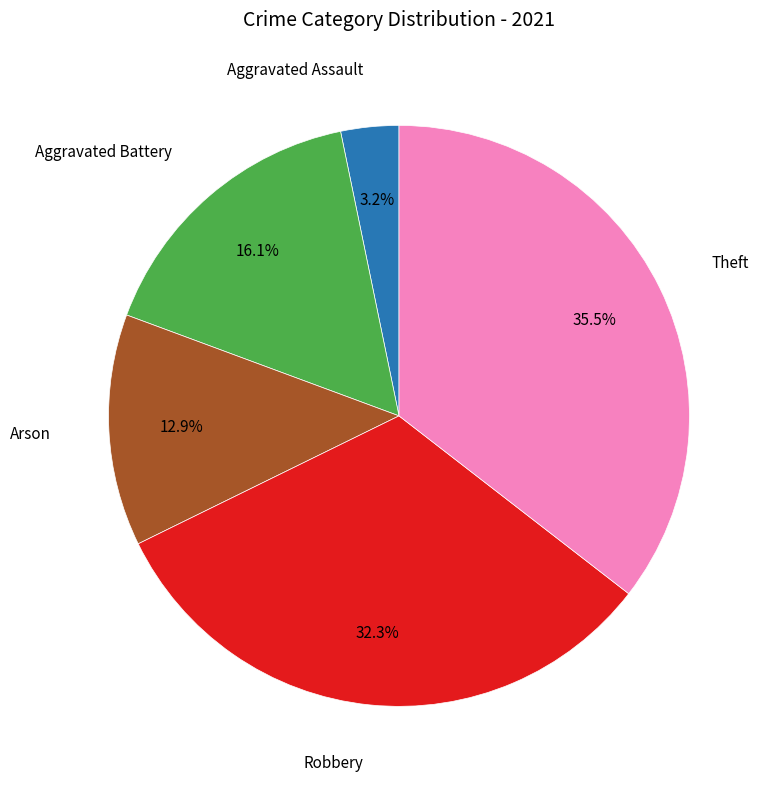

Approximately how many times larger is the value at Robbery compared to Aggravated Battery?

2.0